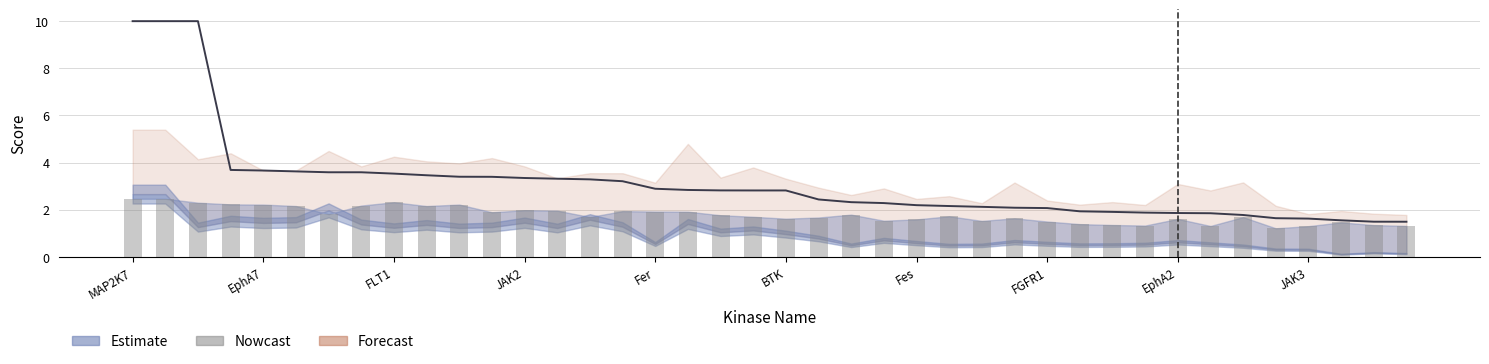

Is it true that the value at 22 is 1.6?

False